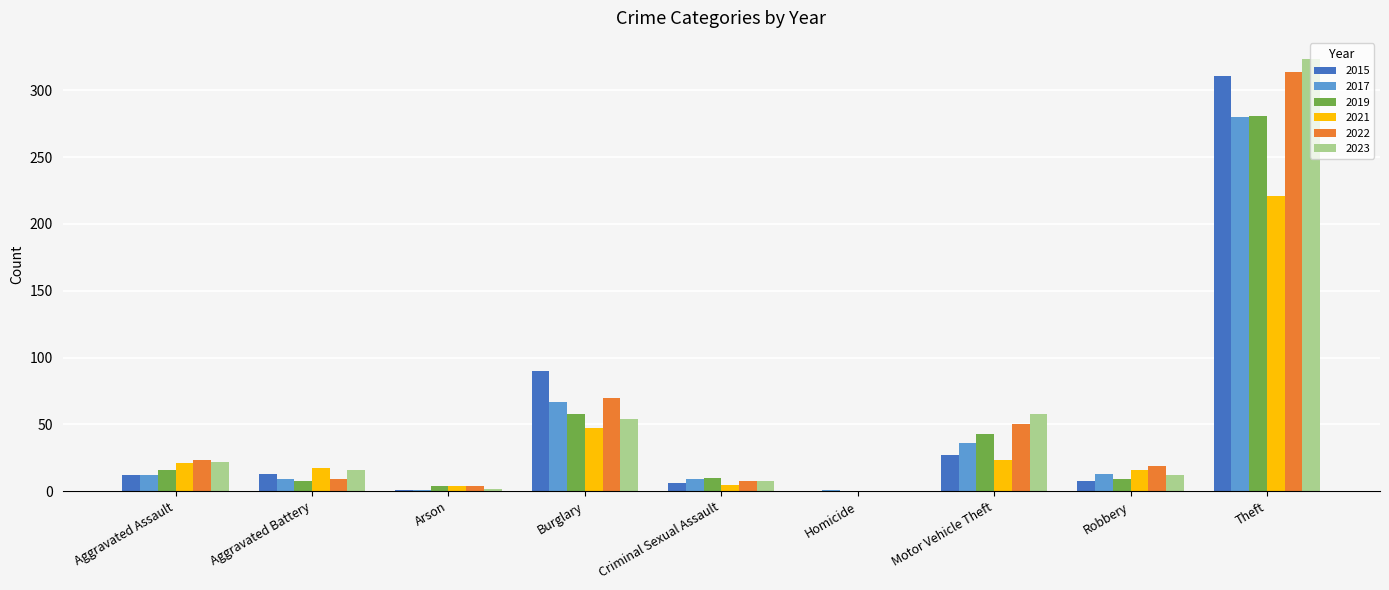

True or false: 2023 has a value of 58 at Motor Vehicle Theft.

True